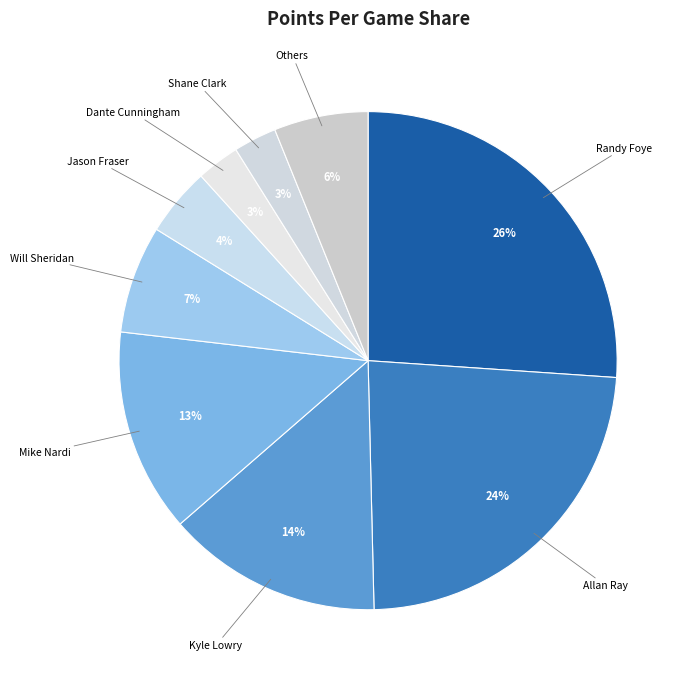

Count the number of slices in the pie.

9